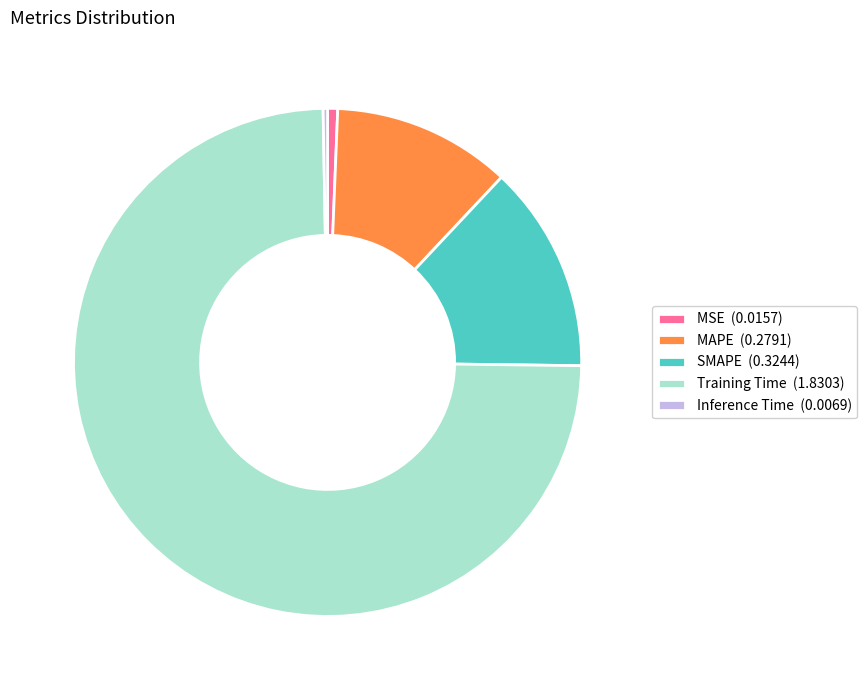

Which has a higher value, MSE (0.0157) or Training Time (1.8303)?

Training Time (1.8303)